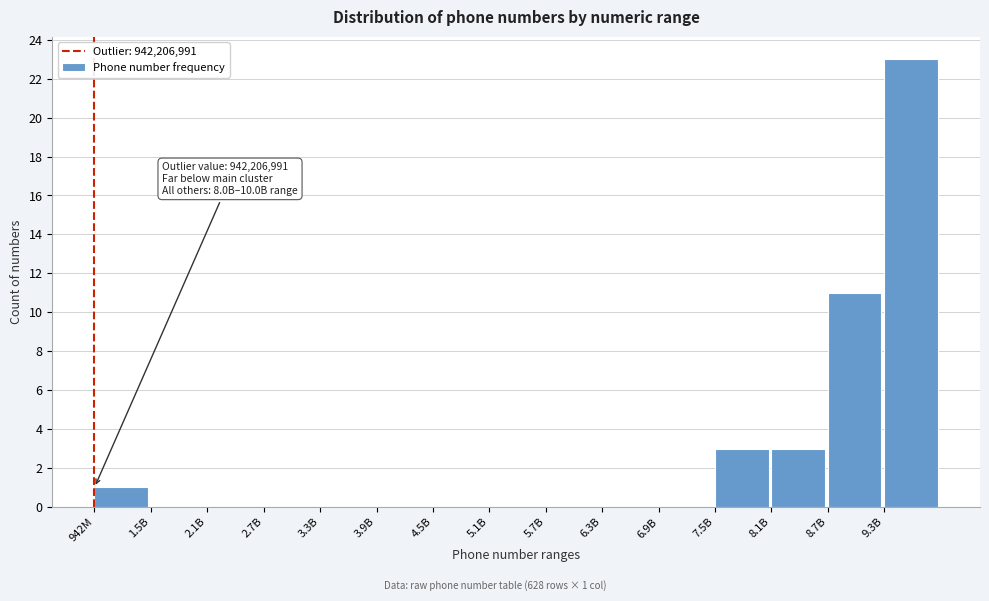

Reading left to right, extract all data points from this chart.

942M=1	1.5B=0	2.1B=0	2.7B=0	3.3B=0	3.9B=0	4.5B=0	5.1B=0	5.7B=0	6.3B=0	6.9B=0	7.5B=3	8.1B=3	8.7B=11	9.3B=23